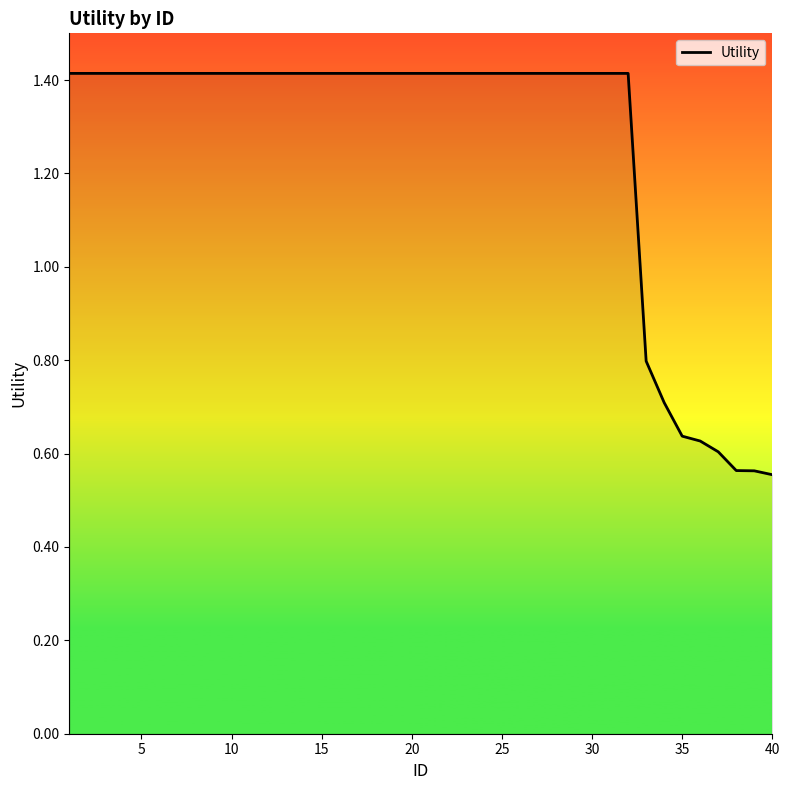

What is the greatest value displayed?

1.4